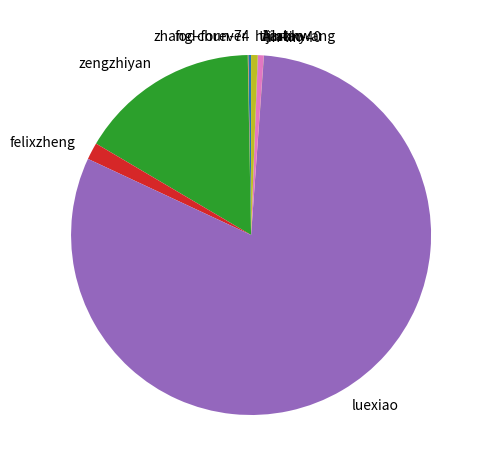

Which has a higher value, luexiao or felixzheng?

luexiao